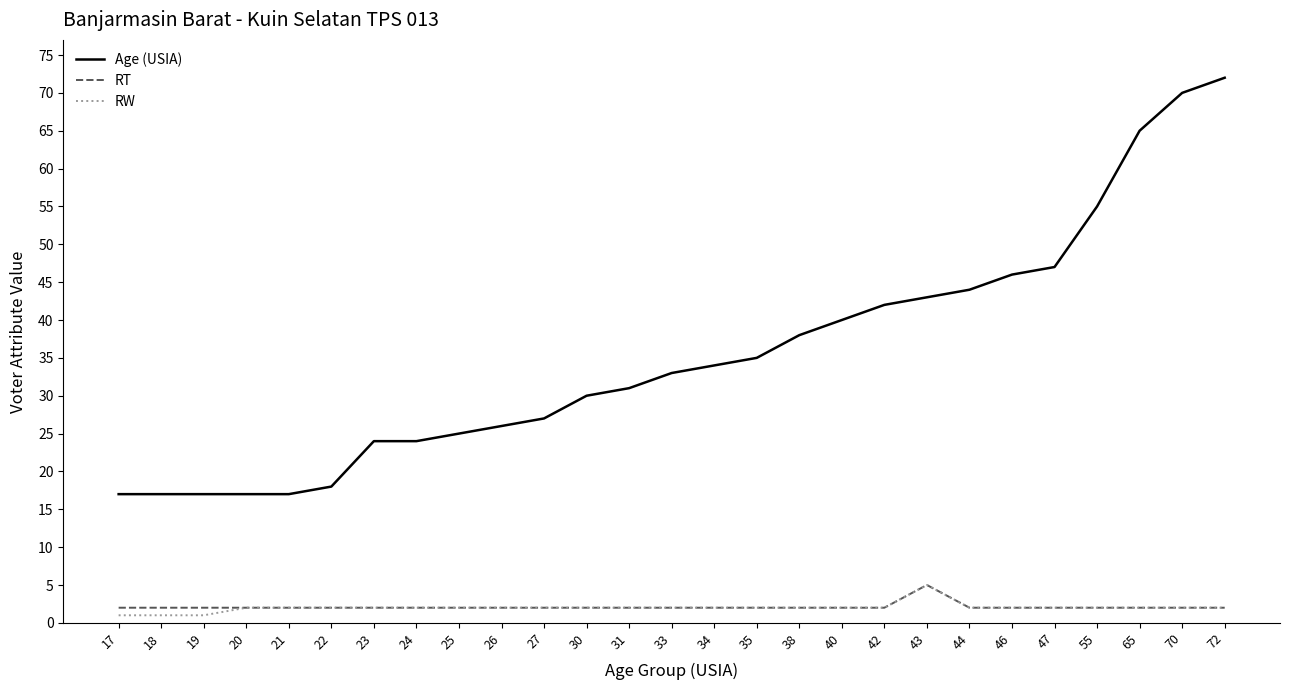

Reading left to right, what are all the values shown in this chart?

Age (USIA): 17=17	18=17	19=17	20=17	21=17	22=18	23=24	24=24	25=25	26=26	27=27	30=30	31=31	33=33	34=34	35=35	38=38	40=40	42=42	43=43	44=44	46=46	47=47	55=55	65=65	70=70	72=72
RT: 17=2	18=2	19=2	20=2	21=2	22=2	23=2	24=2	25=2	26=2	27=2	30=2	31=2	33=2	34=2	35=2	38=2	40=2	42=2	43=5	44=2	46=2	47=2	55=2	65=2	70=2	72=2
RW: 17=1	18=1	19=1	20=2	21=2	22=2	23=2	24=2	25=2	26=2	27=2	30=2	31=2	33=2	34=2	35=2	38=2	40=2	42=2	43=5	44=2	46=2	47=2	55=2	65=2	70=2	72=2